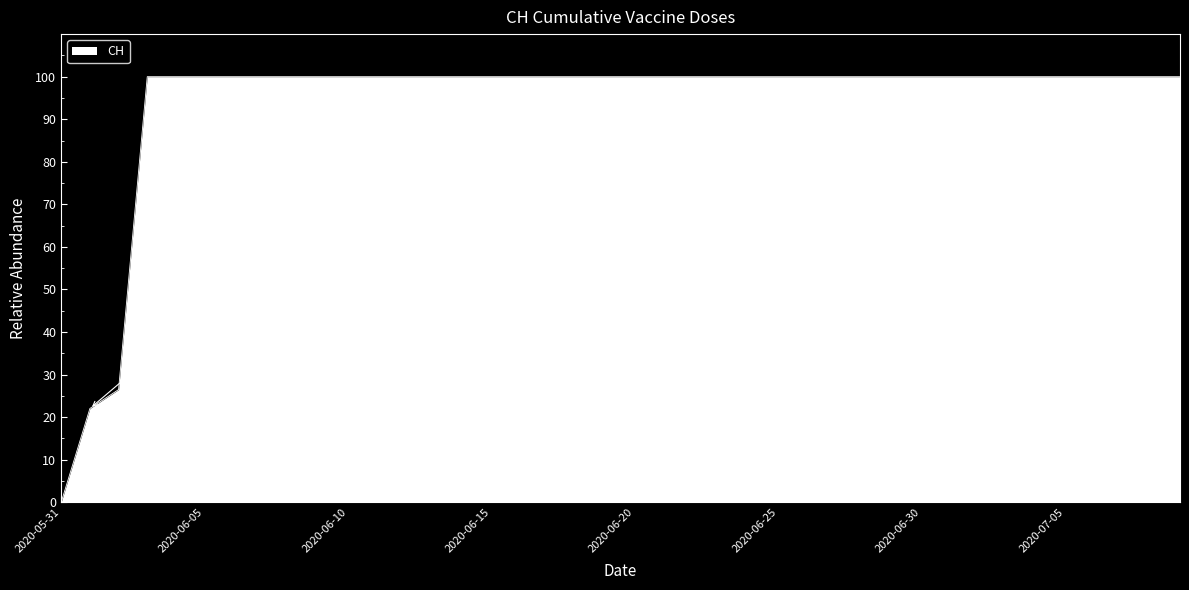

What is the difference between the maximum and minimum values?

100.0